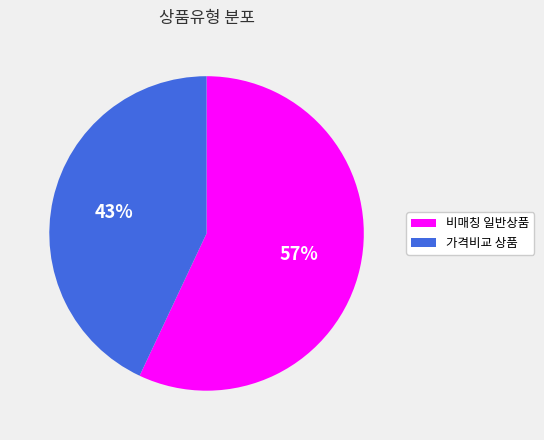

To the nearest percent, what is the average slice percentage?

50%